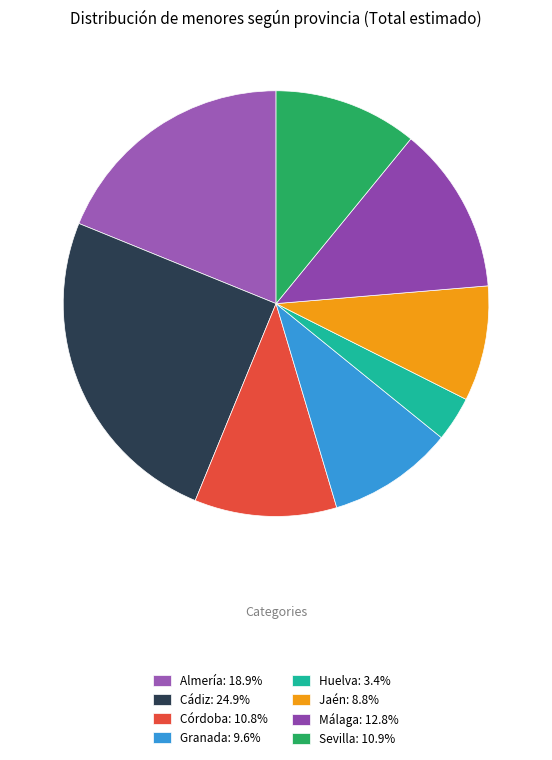

Combined, do Málaga and Granada account for over 50%?

No